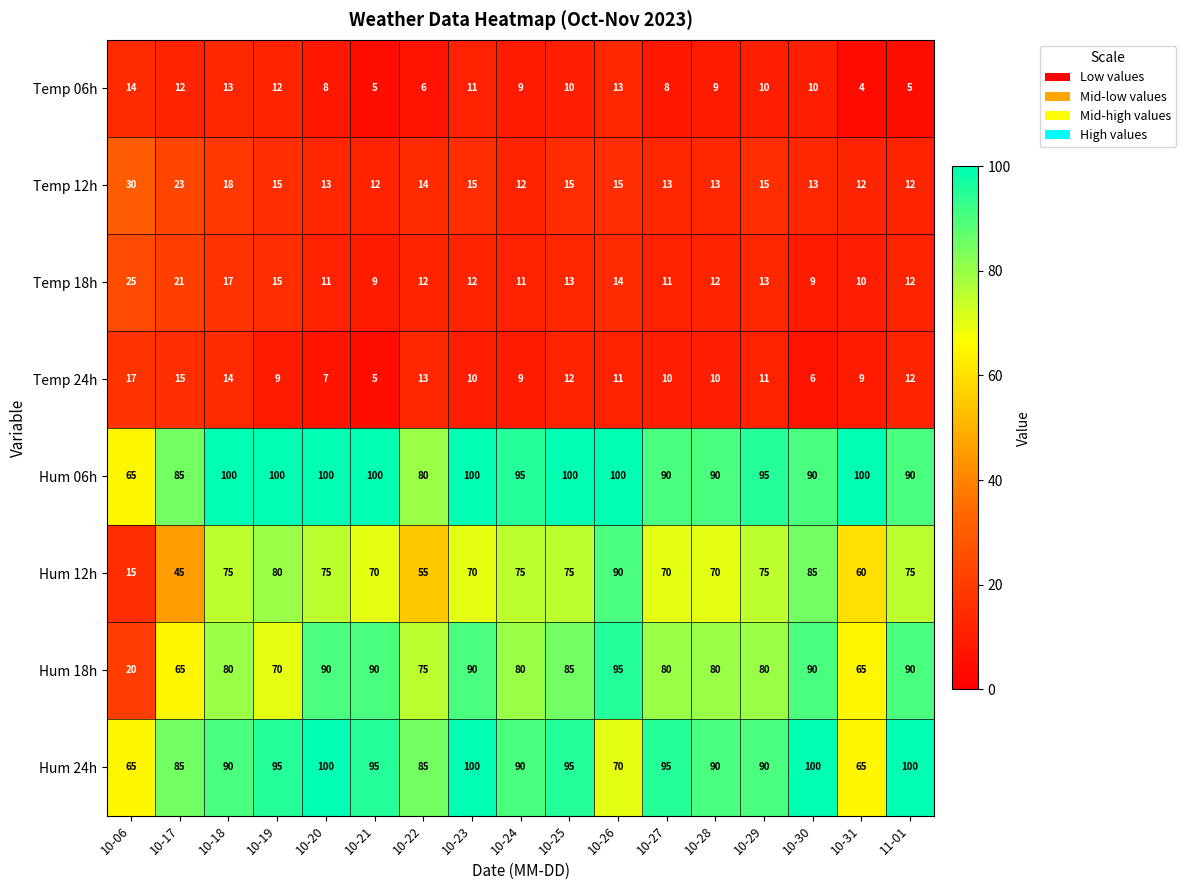

Which series changed the most between 10-27 and 11-01?

Hum 18h